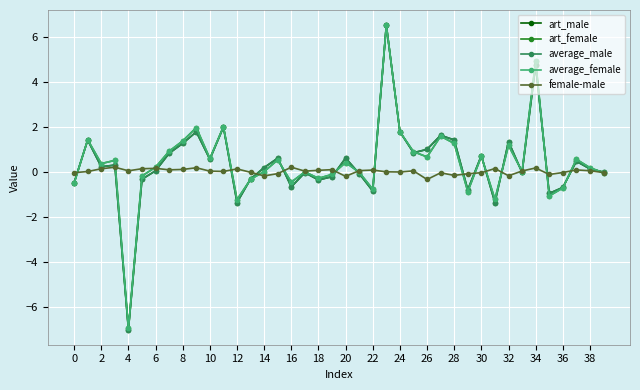

What is the lowest value of the art_female series?

-7.0